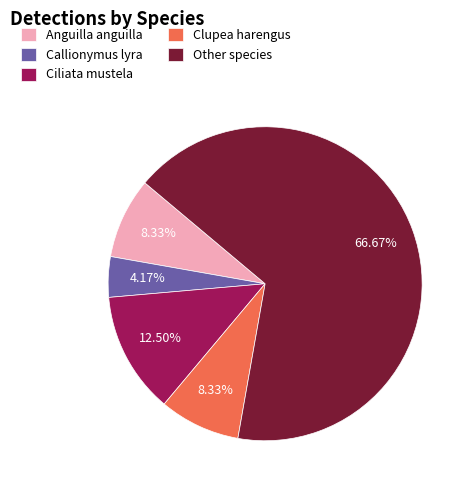

How many segments does this pie chart have?

5